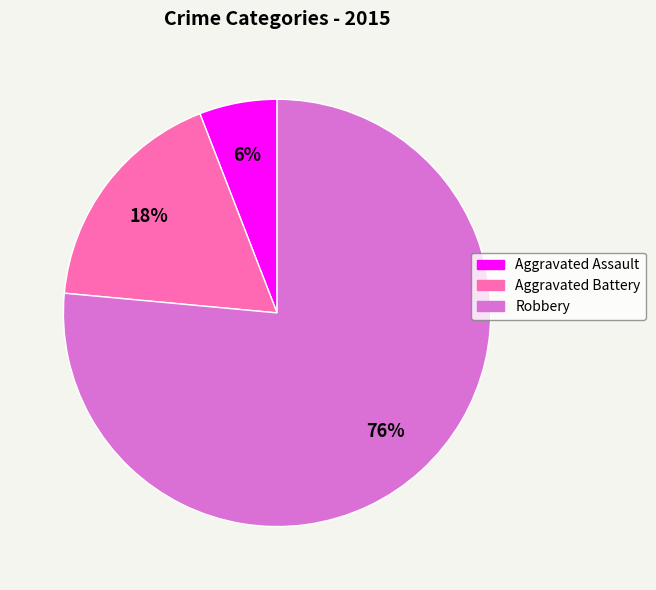

How many slices are in this pie chart?

3